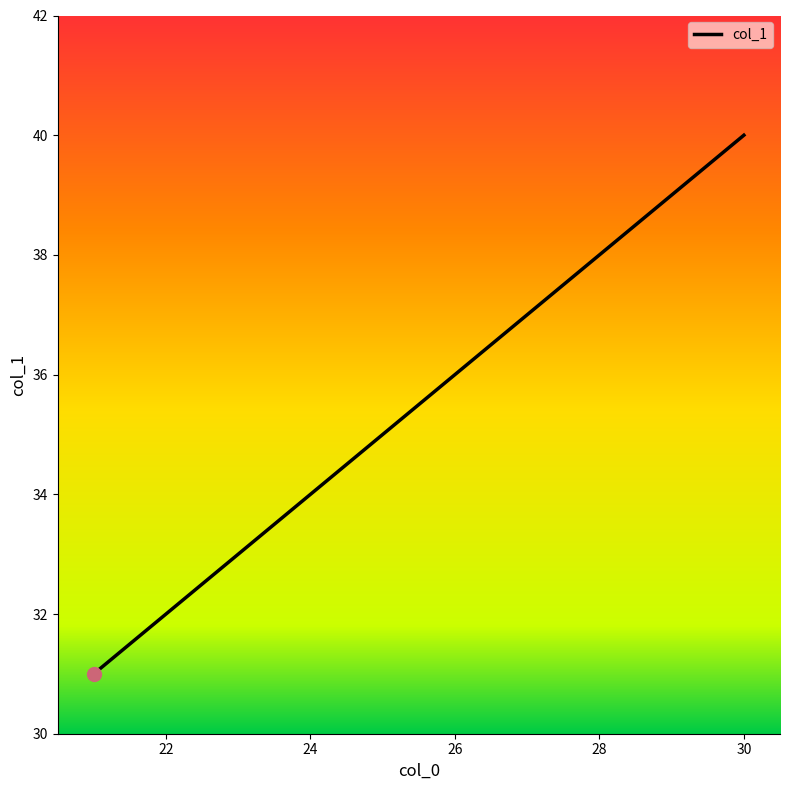

What is the difference between the maximum and minimum values?

9